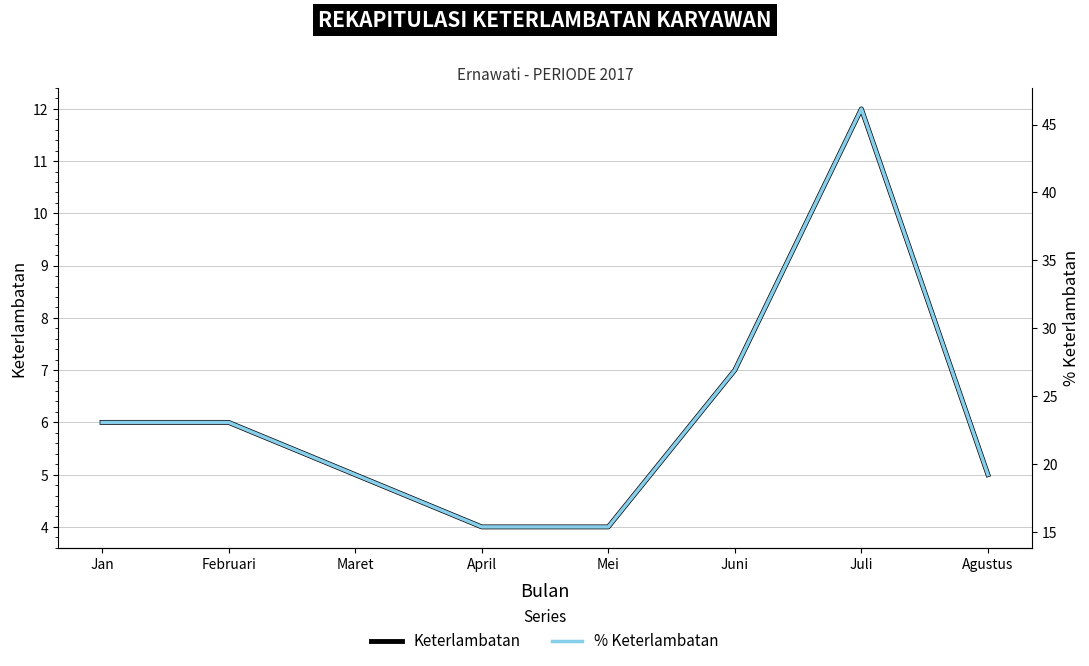

What is the total value across all series at Mei?

19.4